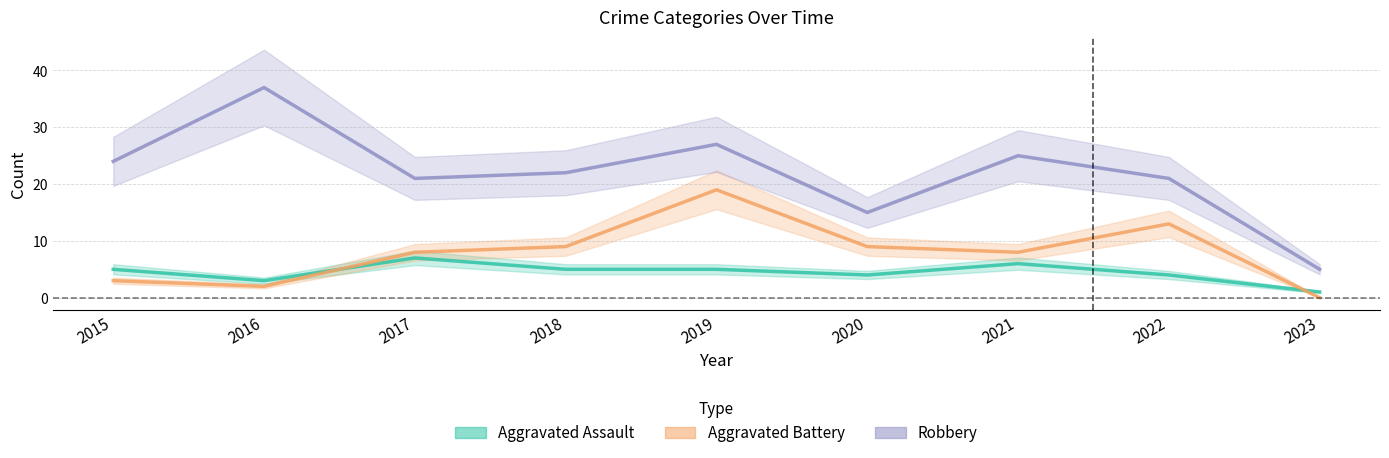

Between which two adjacent categories do Aggravated Assault and Aggravated Battery first intersect?

2016 and 2017